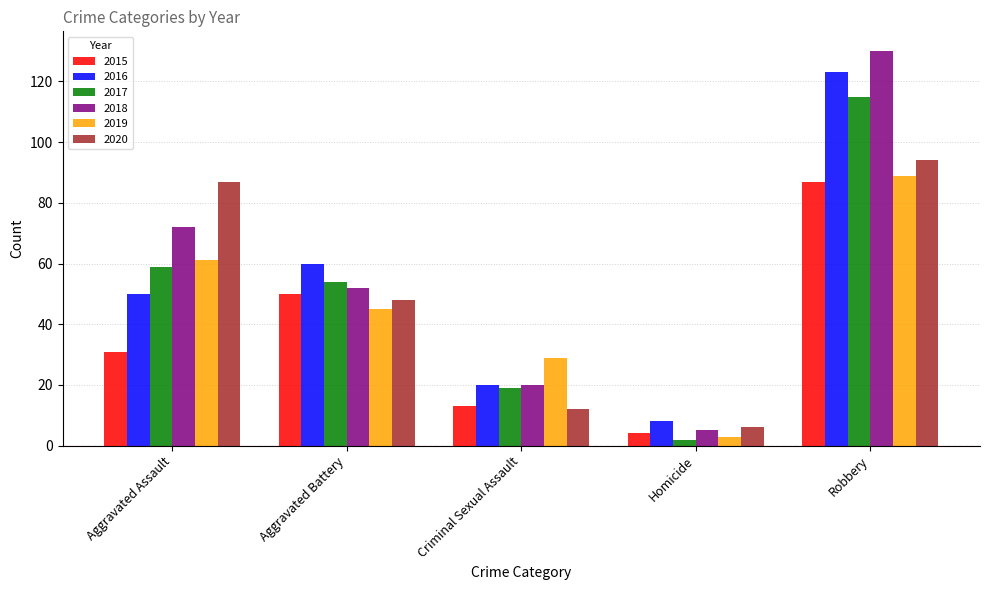

Rank the series by their maximum value, from highest to lowest.

2018, 2016, 2017, 2020, 2019, 2015